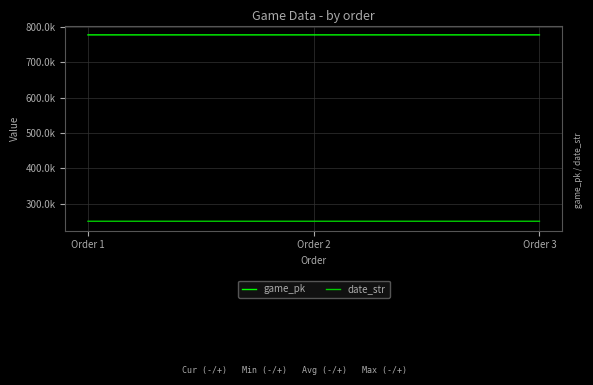

Reading left to right, transcribe all the data shown in this chart.

game_pk: Order 1=777029	Order 2=777044	Order 3=777060
date_str: Order 1=250723	Order 2=250722	Order 3=250721